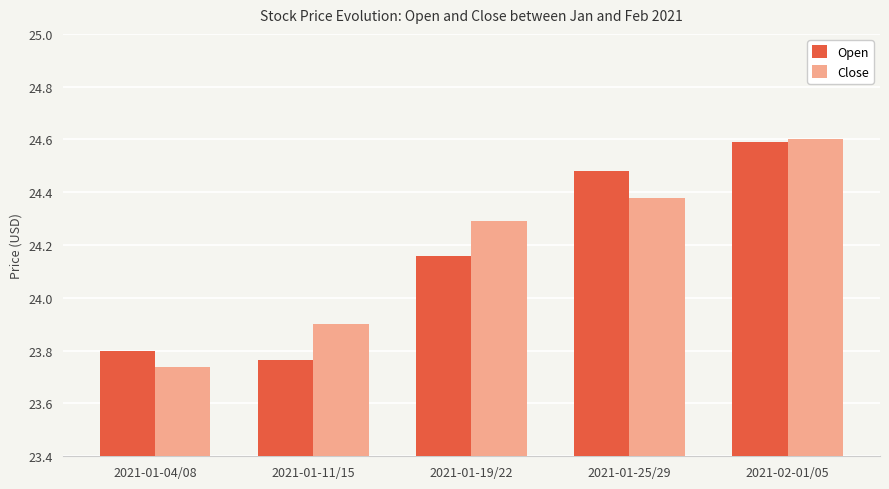

The Open series shows 37.0 at 2021-02-01/05. True or false?

False